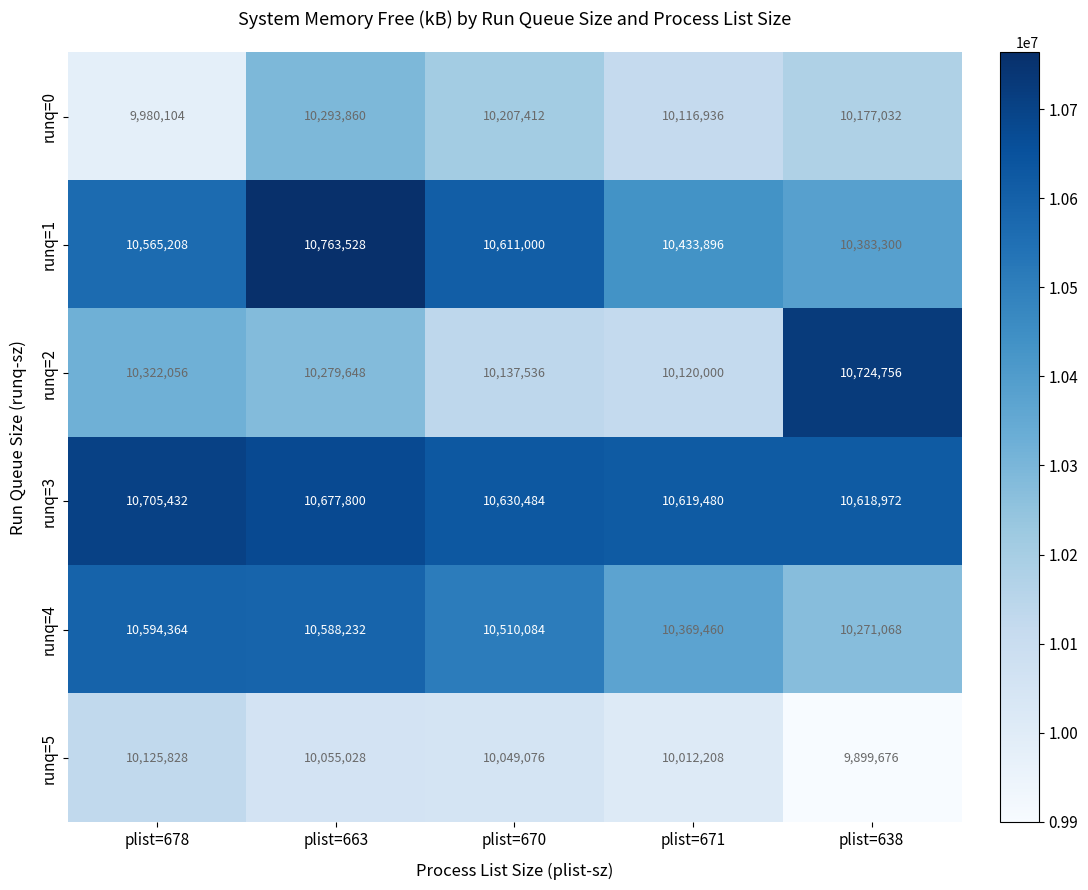

The value of runq=4 at plist=670 is 10510084. True or false?

True